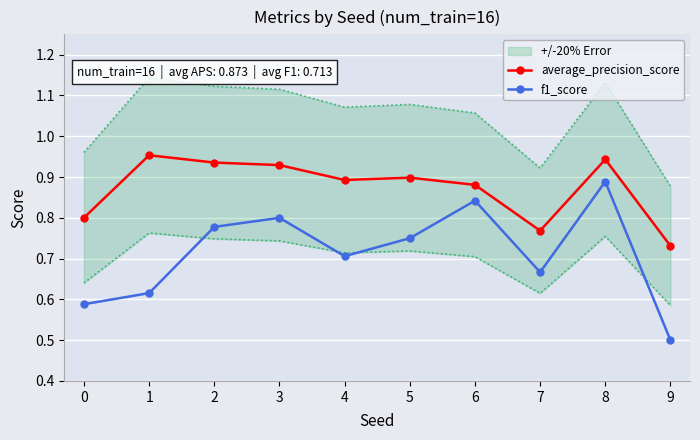

At which category does the chart reach its minimum across all series?

9